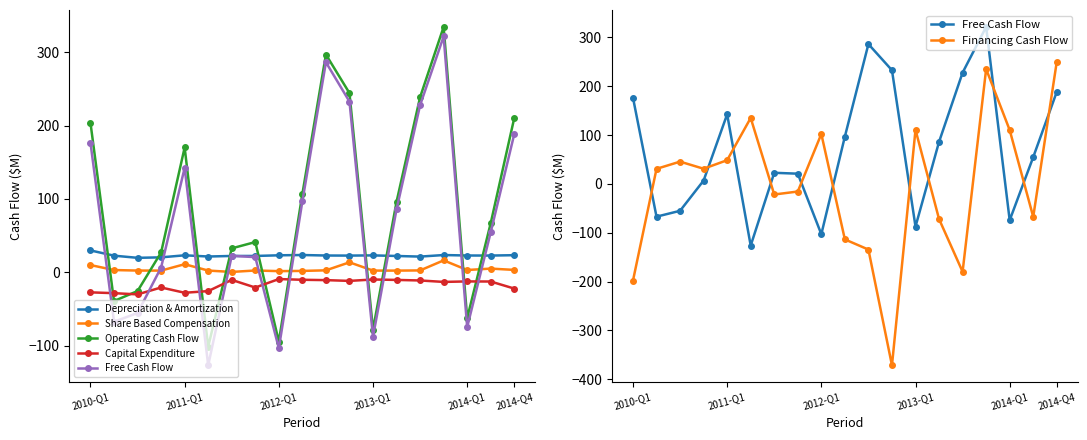

Rank the series at 17 from highest to lowest value.

Operating Cash Flow, Free Cash Flow, Depreciation & Amortization, Share Based Compensation, Capital Expenditure, Financing Cash Flow